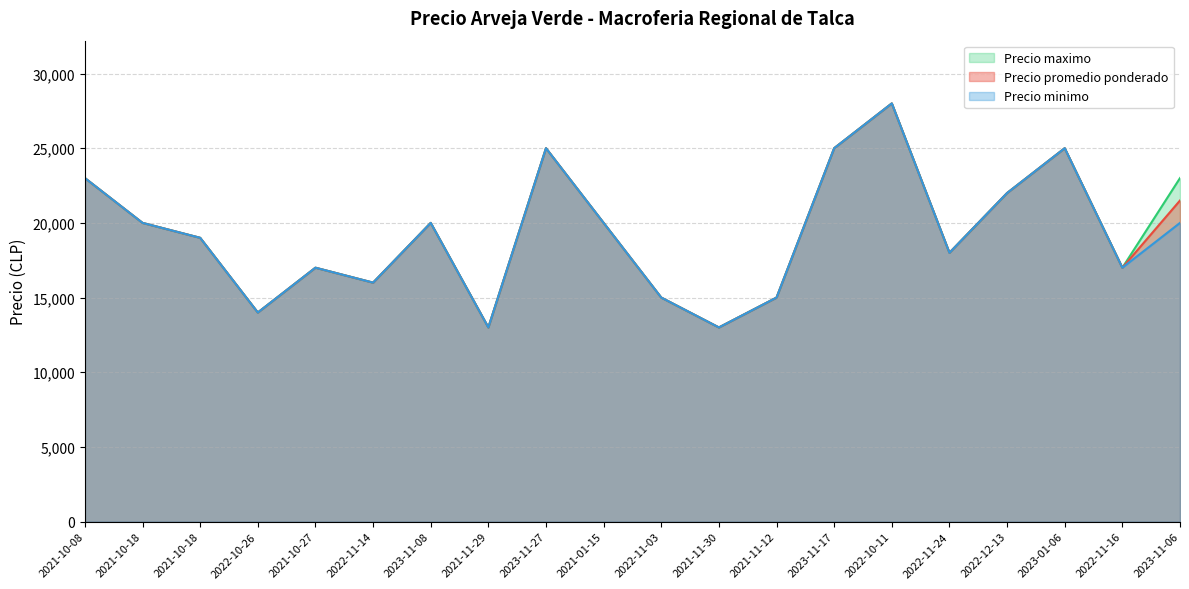

Where does the Precio maximo series first go above 20000?

2021-10-08